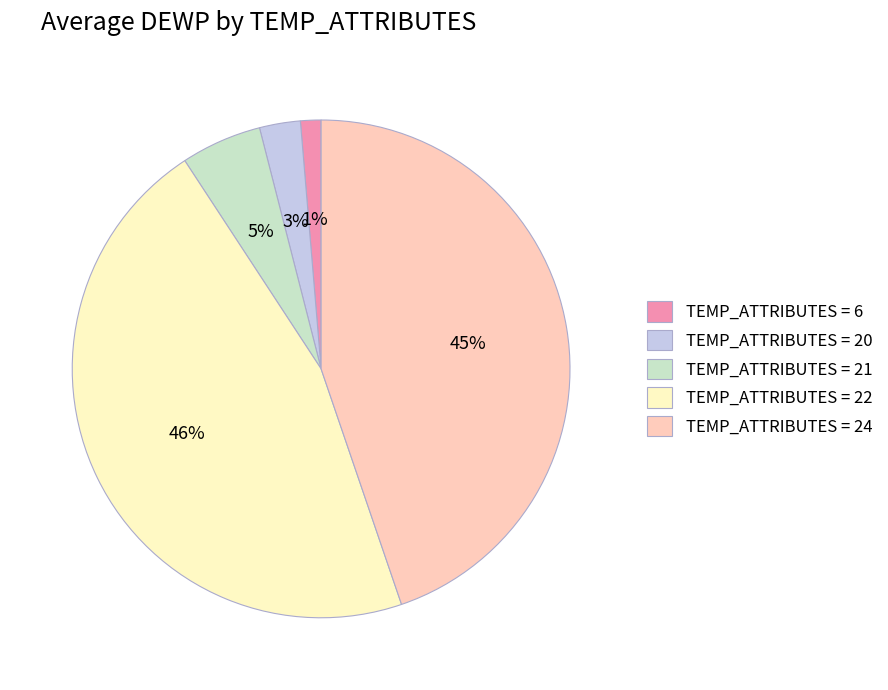

To the nearest percent, what is the average slice percentage?

20%